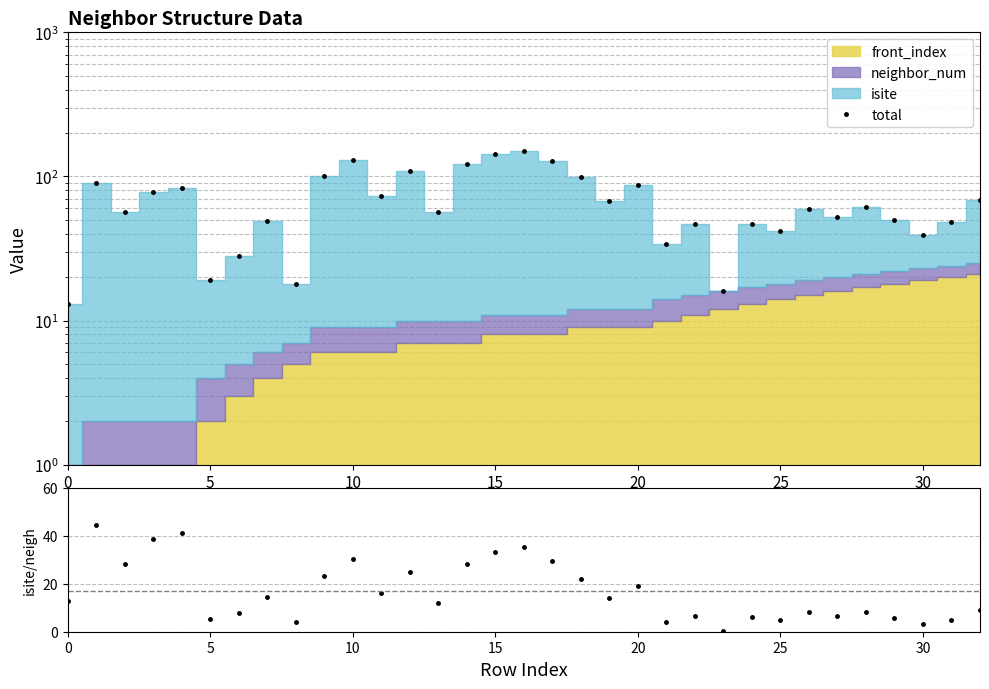

What is the minimum value for isite / (neighbor_num+1)?

0.2